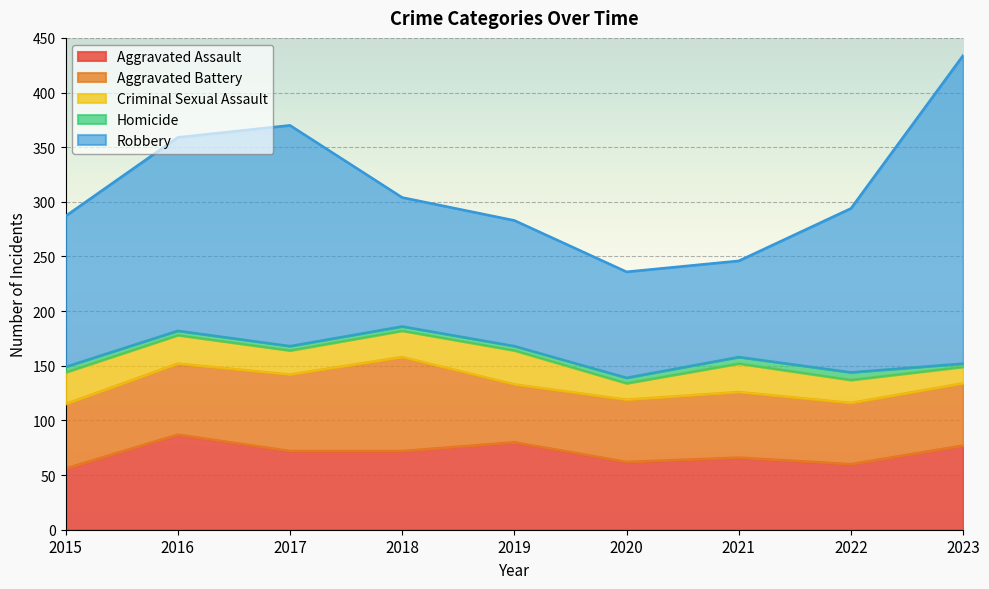

List the series in order of their peak value, lowest first.

Homicide, Criminal Sexual Assault, Aggravated Battery, Aggravated Assault, Robbery